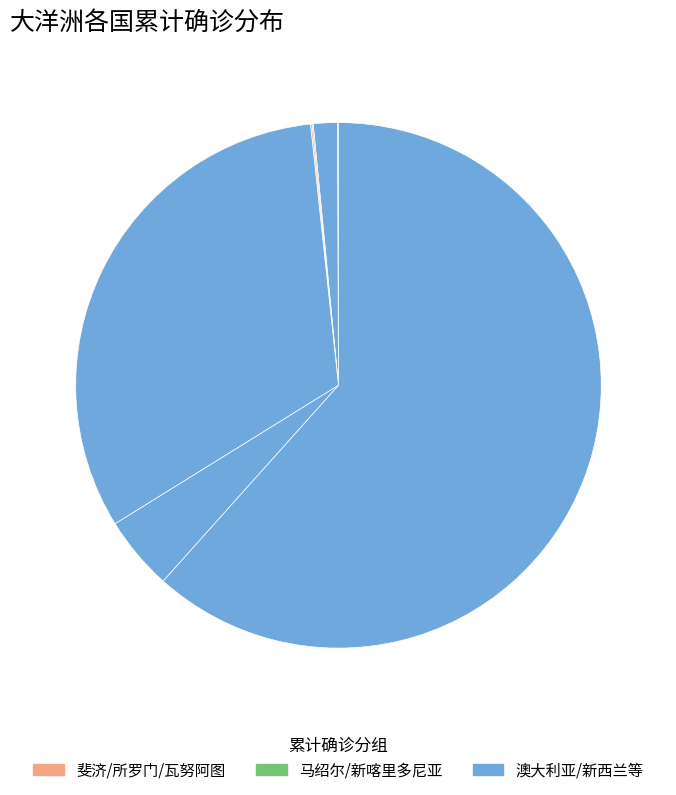

Rank the categories by value from lowest to highest.

瓦努阿图共和国, 萨摩亚独立国, 瓦利斯和富图纳群岛, 马绍尔群岛, 所罗门群岛, 新喀里多尼亚, 斐济, 巴布亚新几内亚, 新西兰, 法属波利尼西亚, 澳大利亚